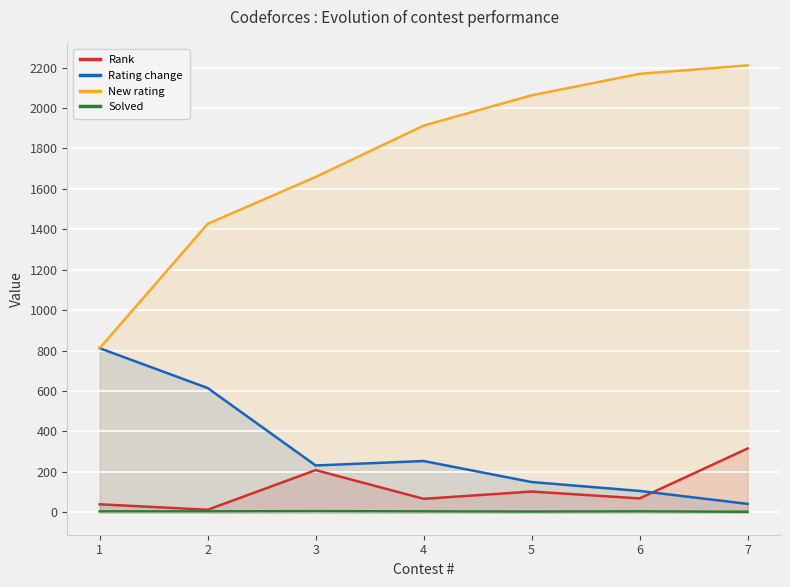

How many lines are shown in the chart?

4